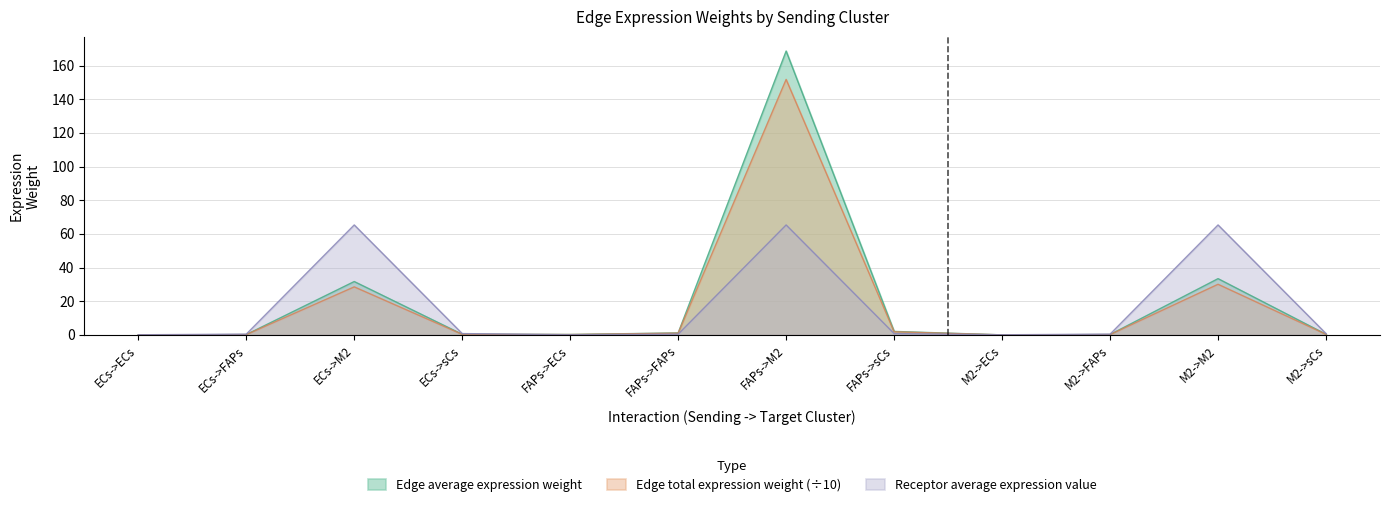

At which label is Edge total expression weight closest to 75?

M2->M2